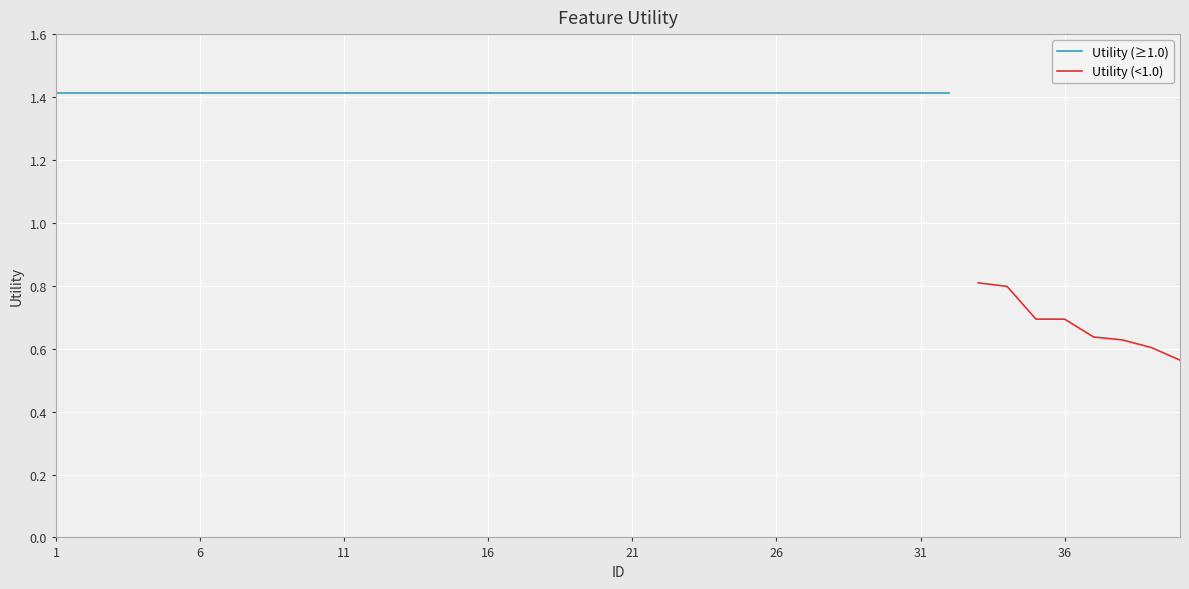

At which label is Utility (≥1.0) closest to 1?

1